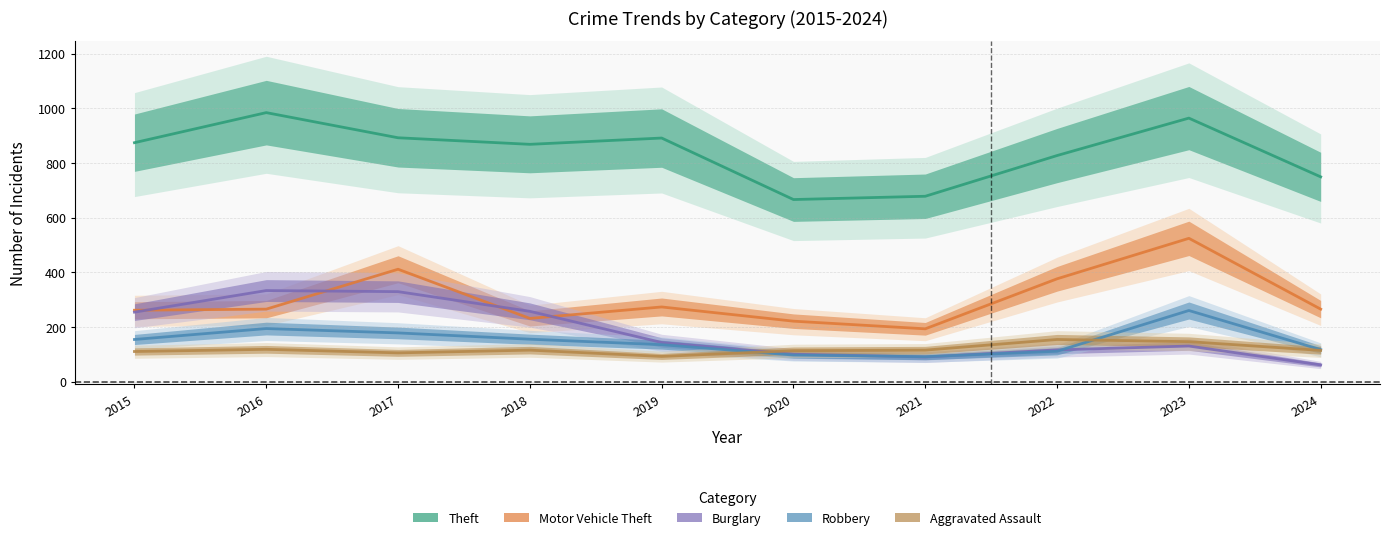

How many lines are shown in the chart?

5